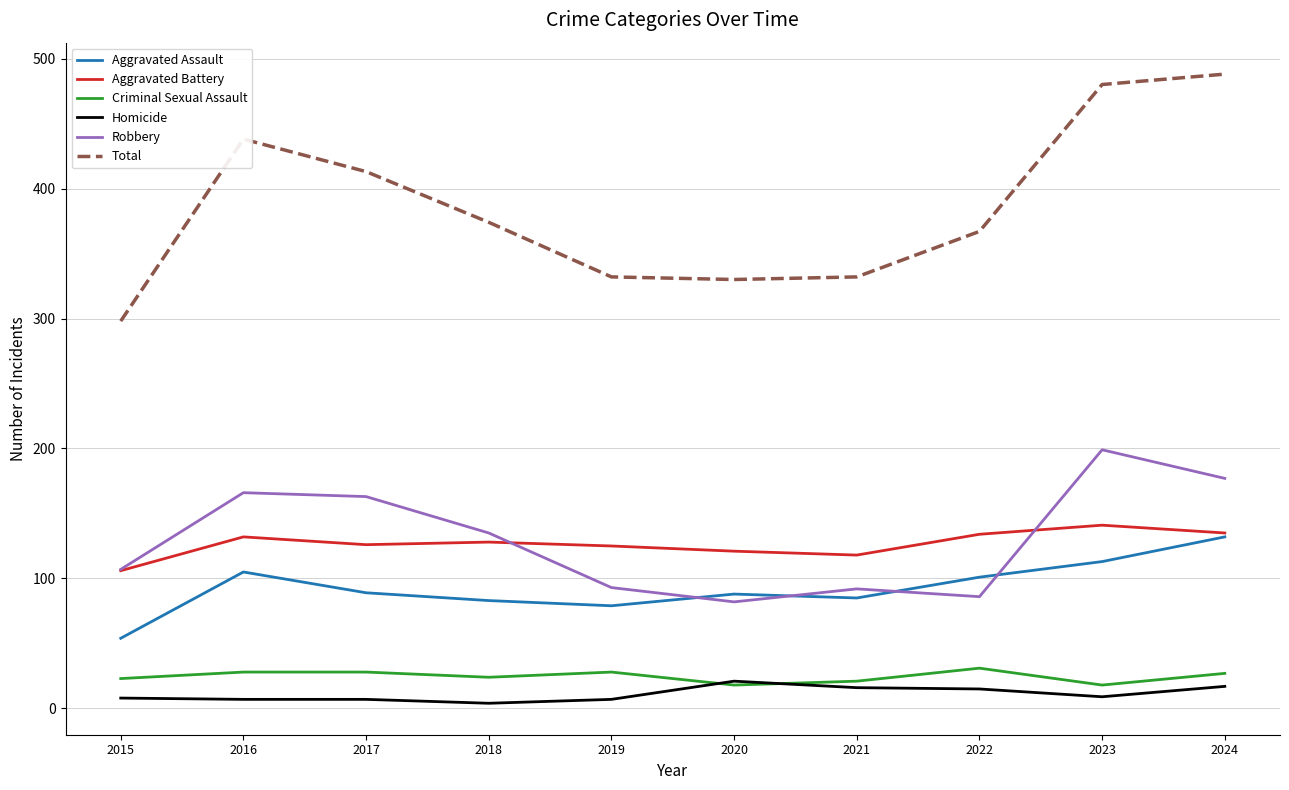

Which series has the largest range (max minus min)?

Total